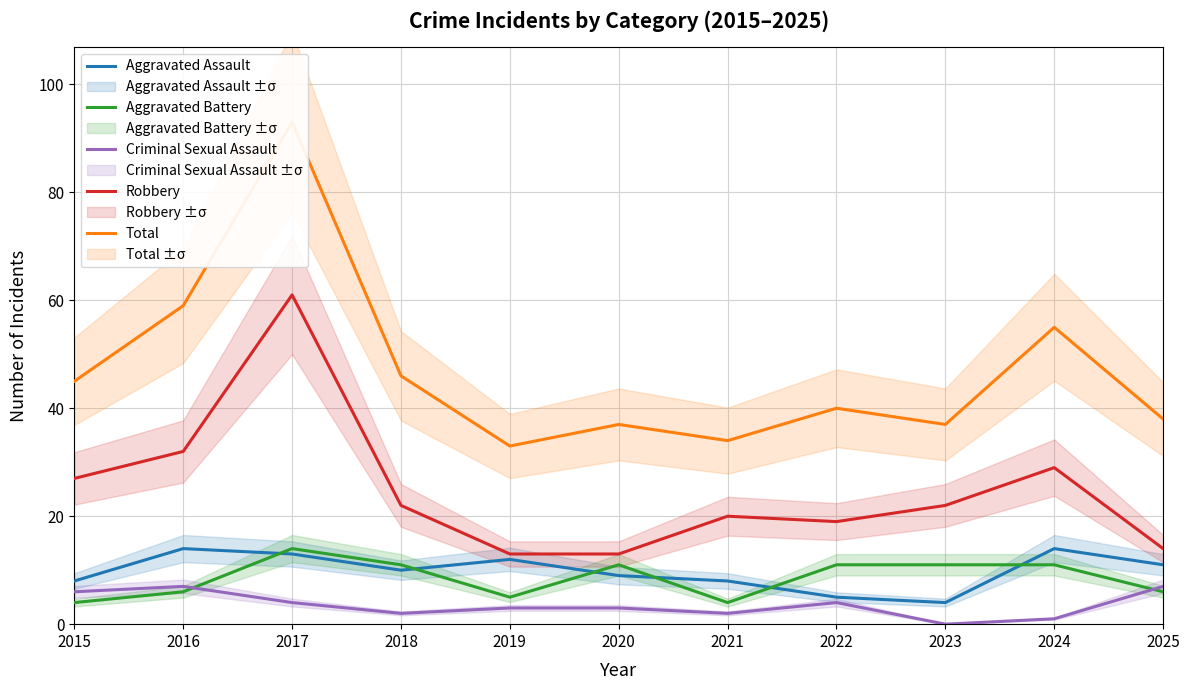

How many values in the Criminal Sexual Assault series exceed 3?

5